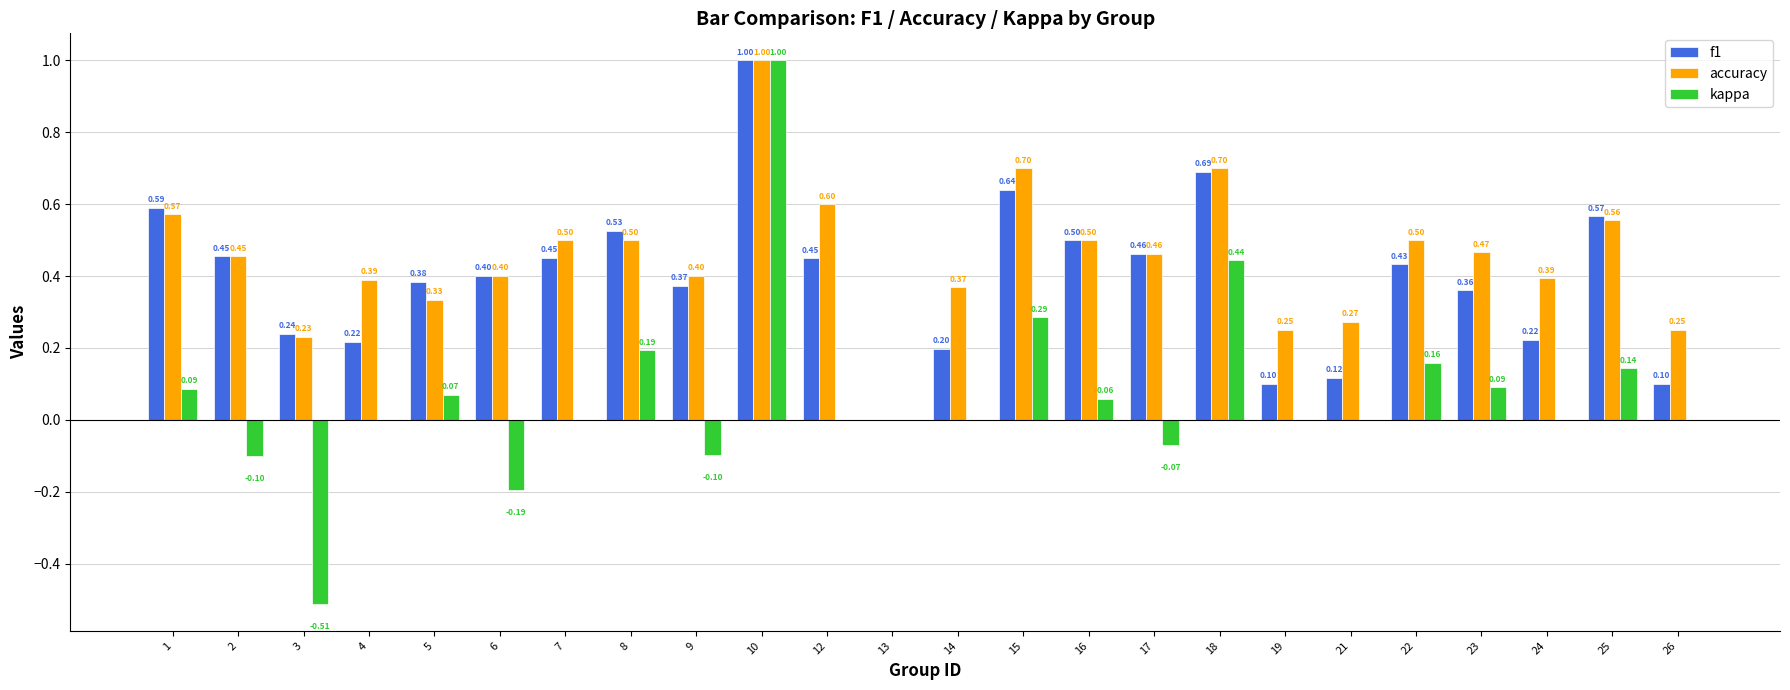

The f1 series shows 0.7 at 7. True or false?

False